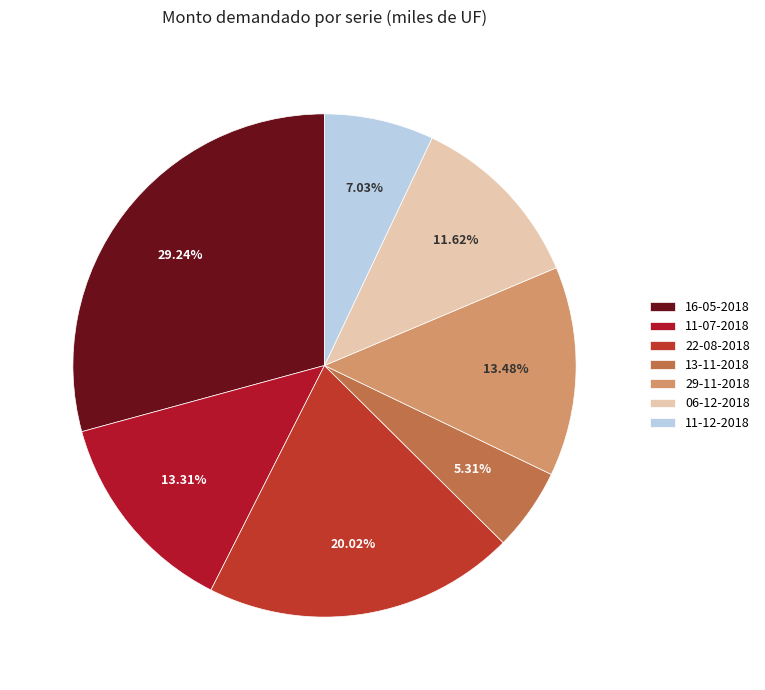

Is it true that 11-12-2018 is 7% of the pie?

True